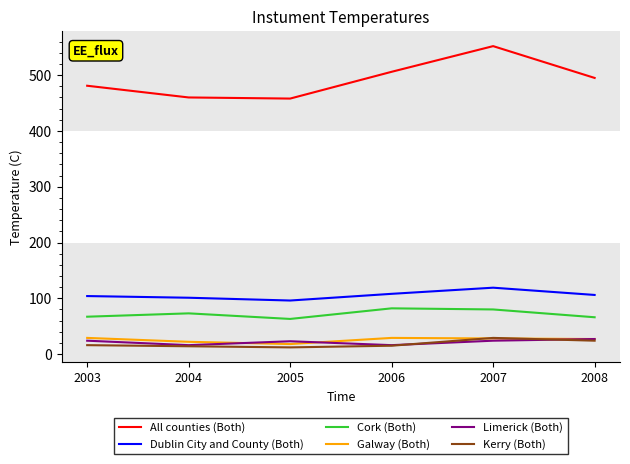

Is the value of Kerry (Both) at 2003 greater than the value of Dublin City and County (Both) at 2005?

No